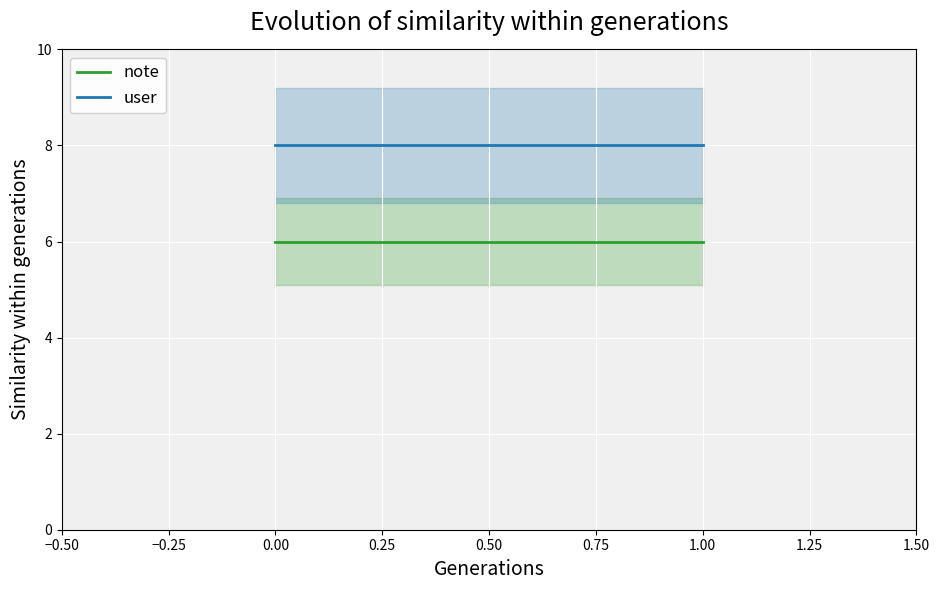

What is the minimum value shown in the chart?

6